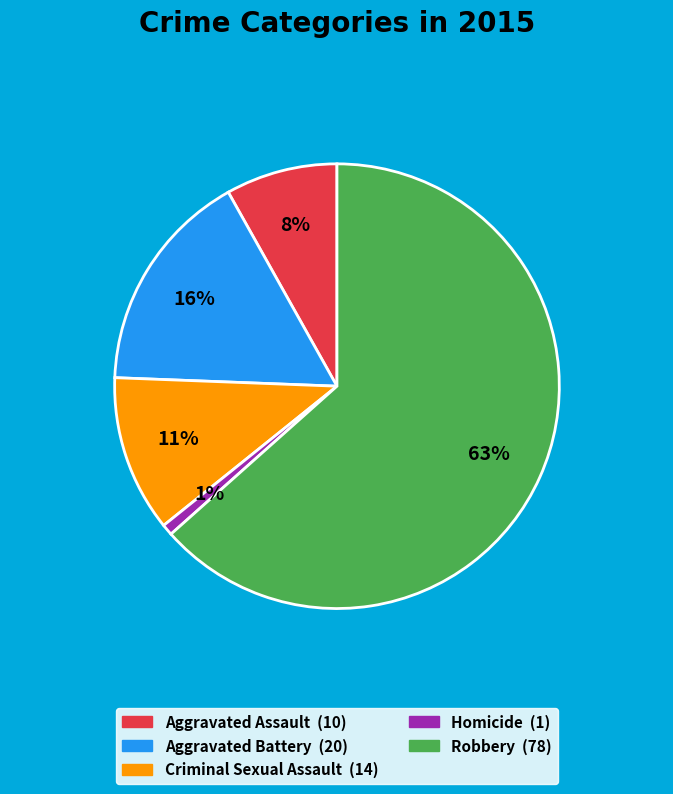

Count the number of slices in the pie.

5